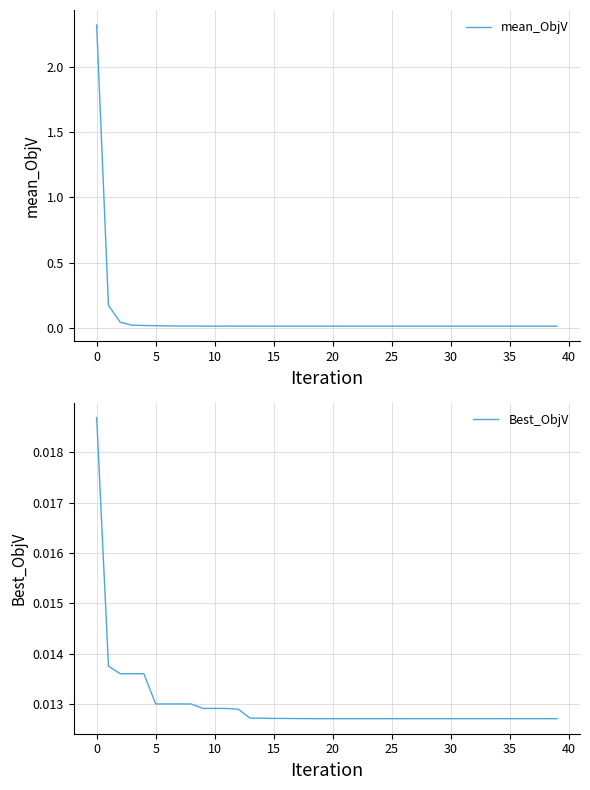

How many lines are shown in the chart?

2